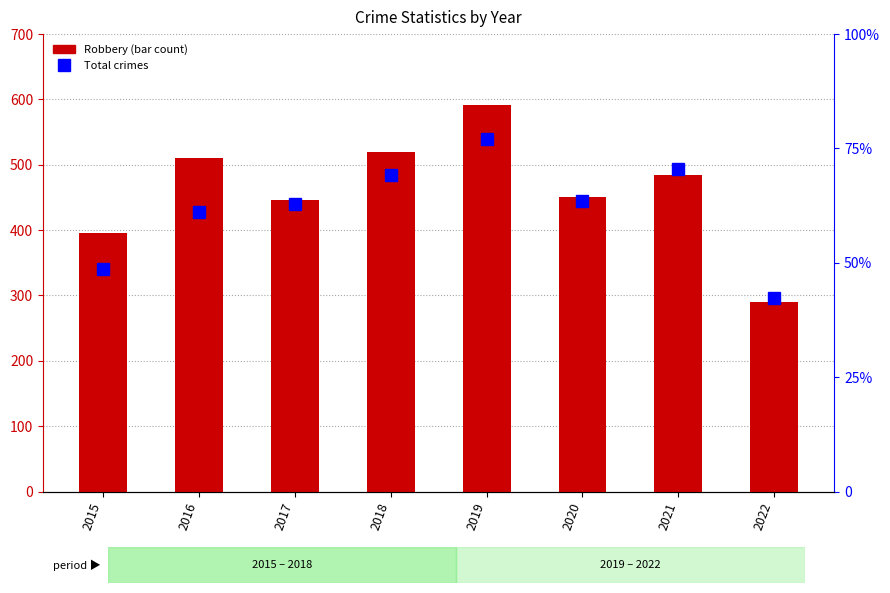

True or false: Robbery has a value of 597 at 2015.

False